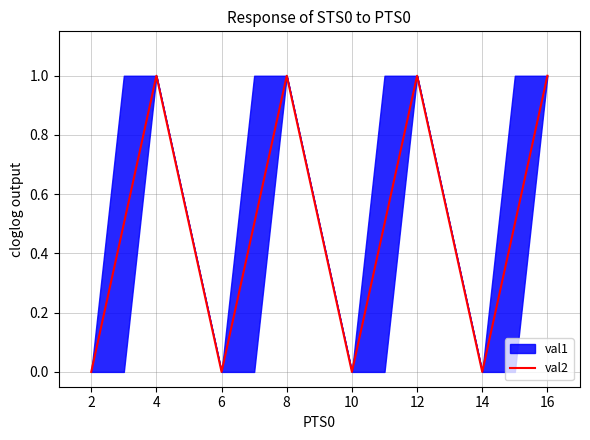

Count the values in the range 0 to 1.

12